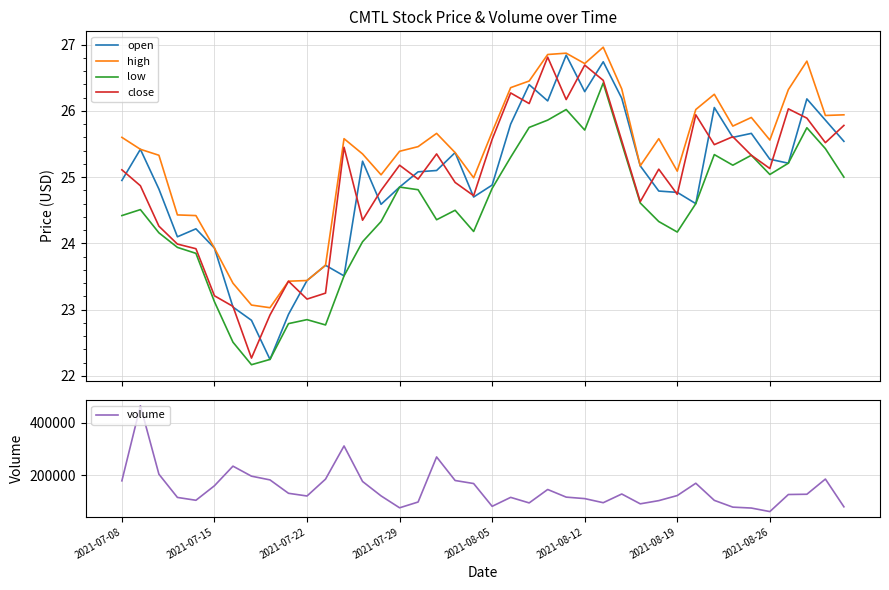

List the series in order of their peak value, lowest first.

low, close, open, high, volume